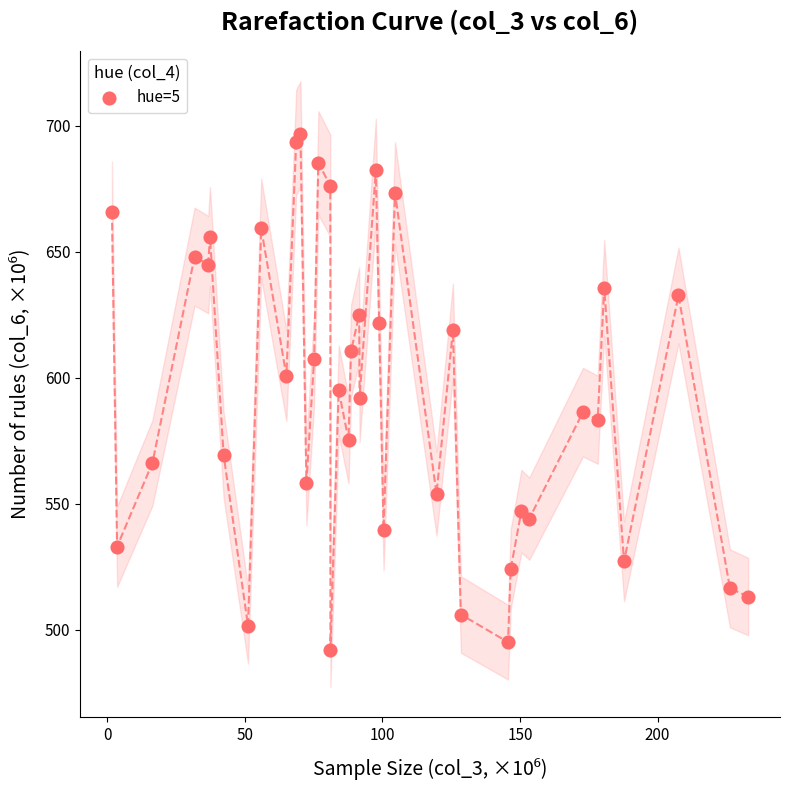

What is the range of Y values (max minus min)?

204.9